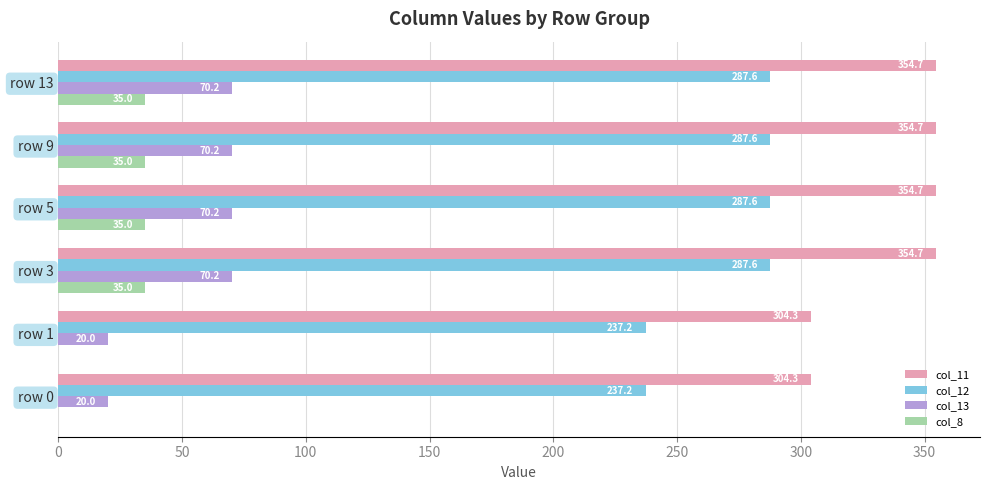

Is the value of col_13 at row 13 greater than the value of col_11 at row 3?

No